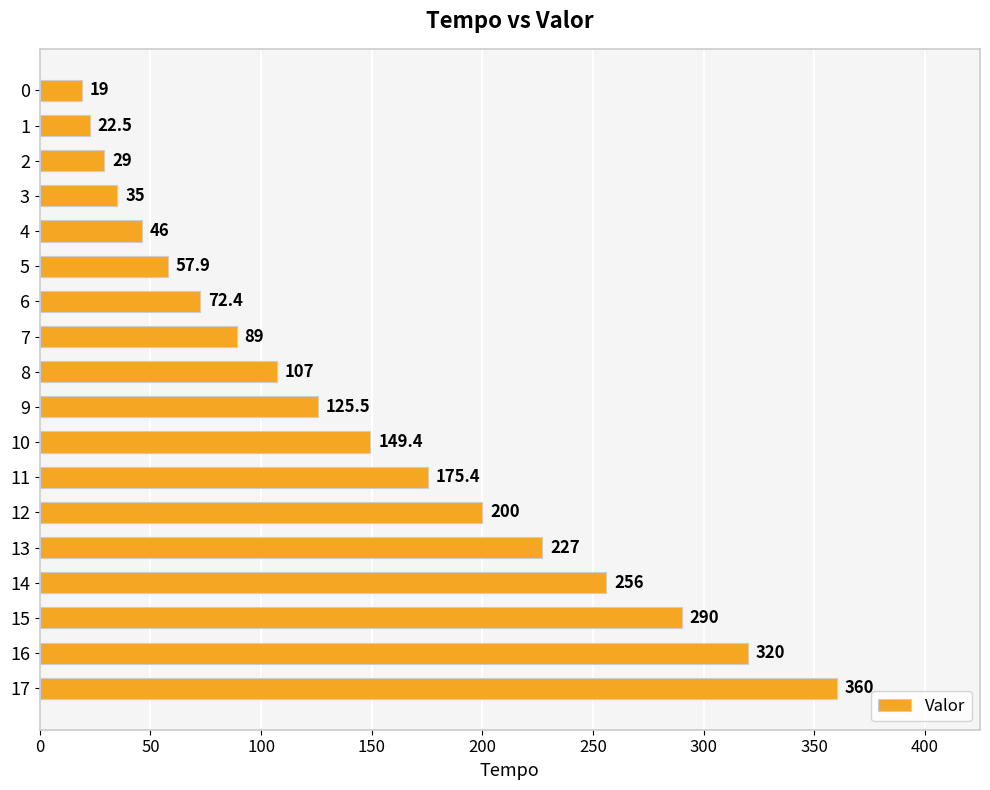

Is it true that the value at 7 is 147.3?

False